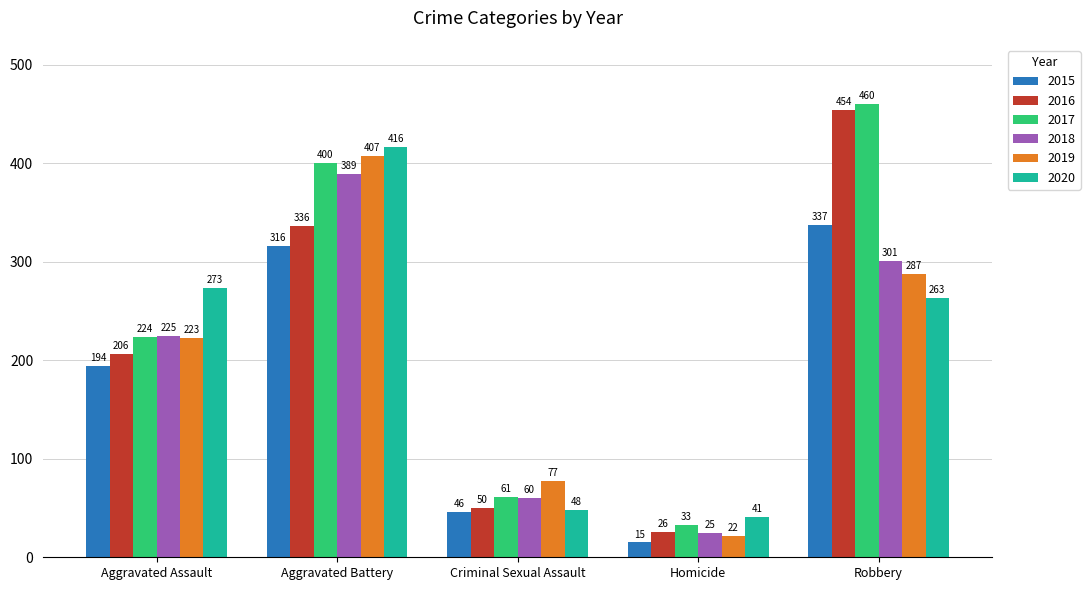

True or false: 2020 has a value of 370 at Aggravated Assault.

False